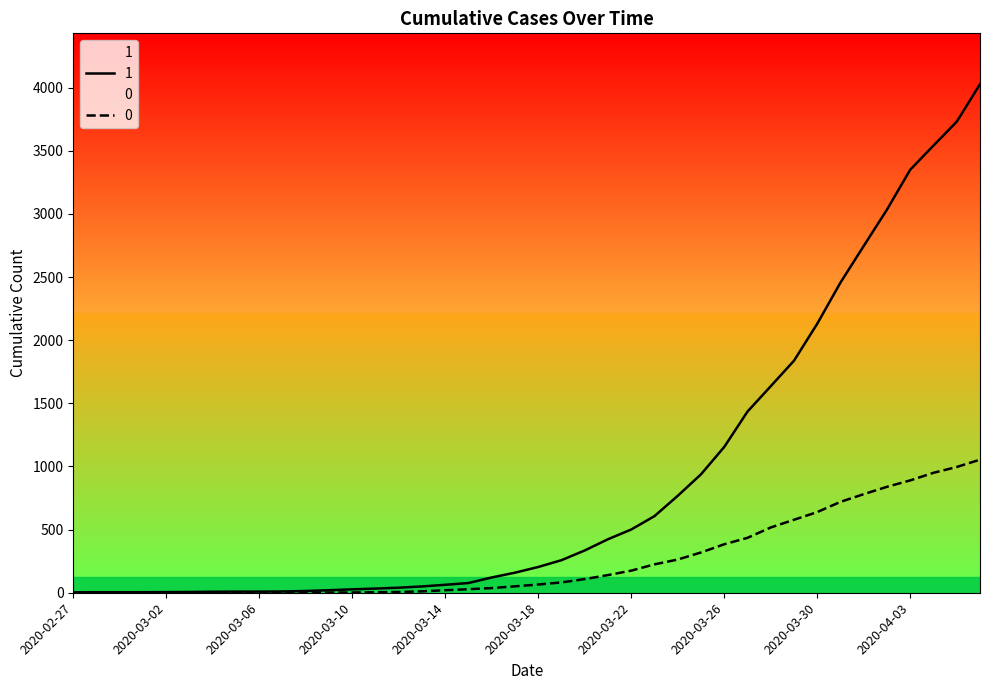

True or false: 1 and 0 cross at least once.

False